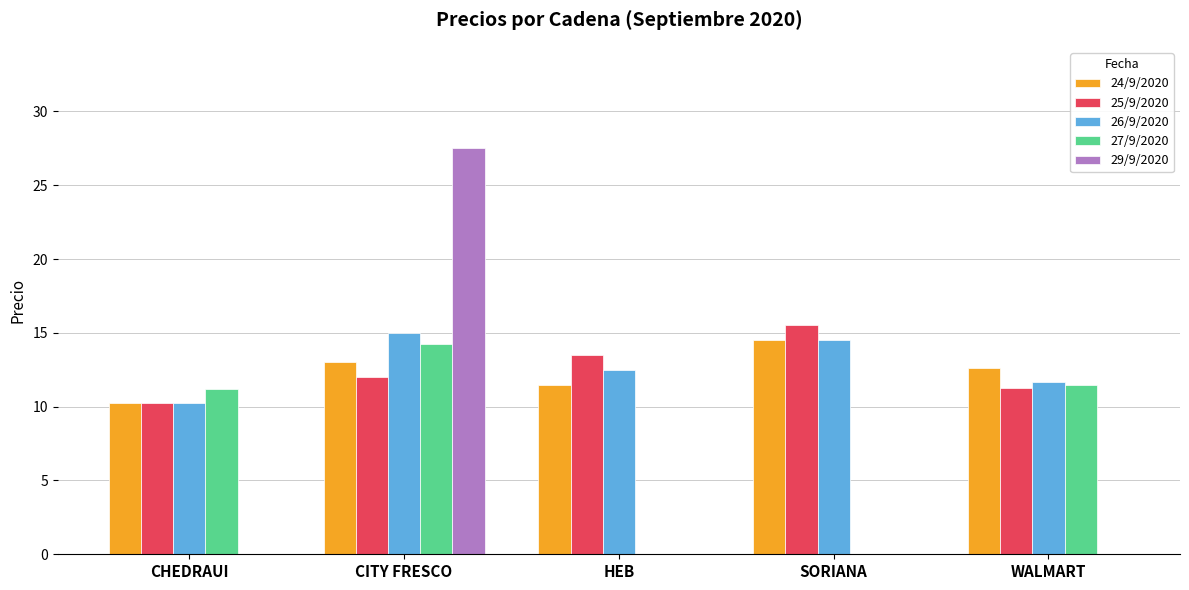

Are the bars grouped side by side (vs. stacked)?

Yes